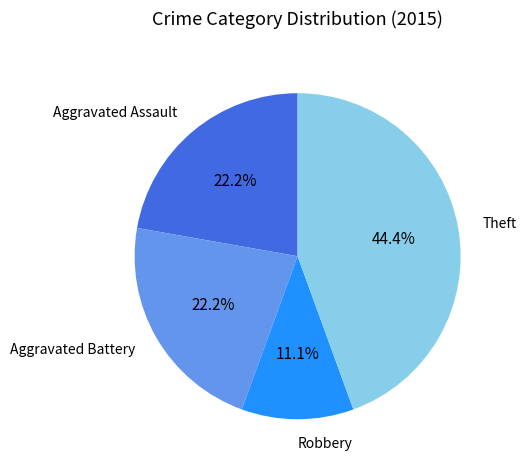

Is there a majority slice in this chart?

No